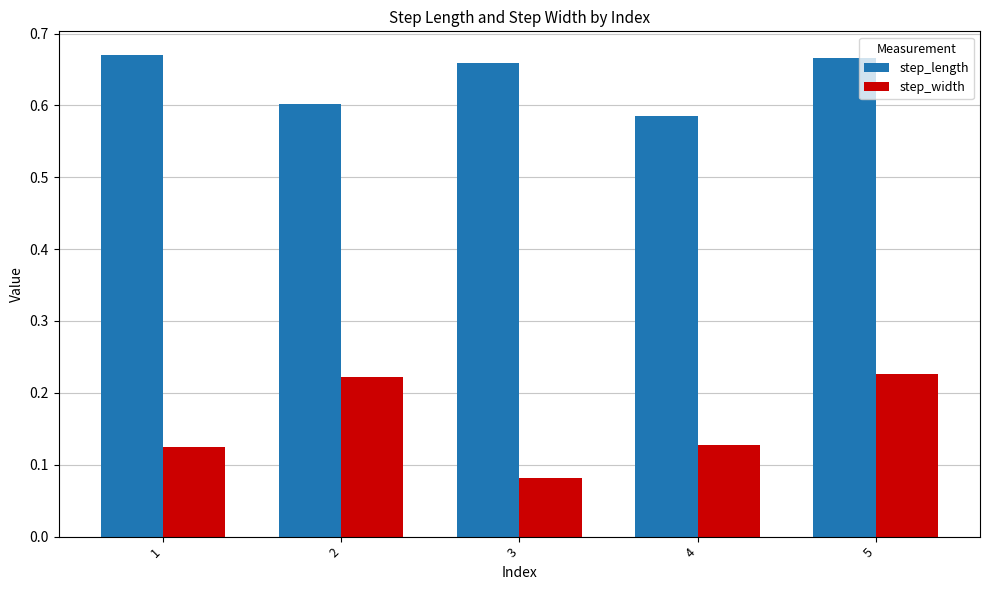

Is the value of step_width at 2 greater than the value of step_length at 2?

No